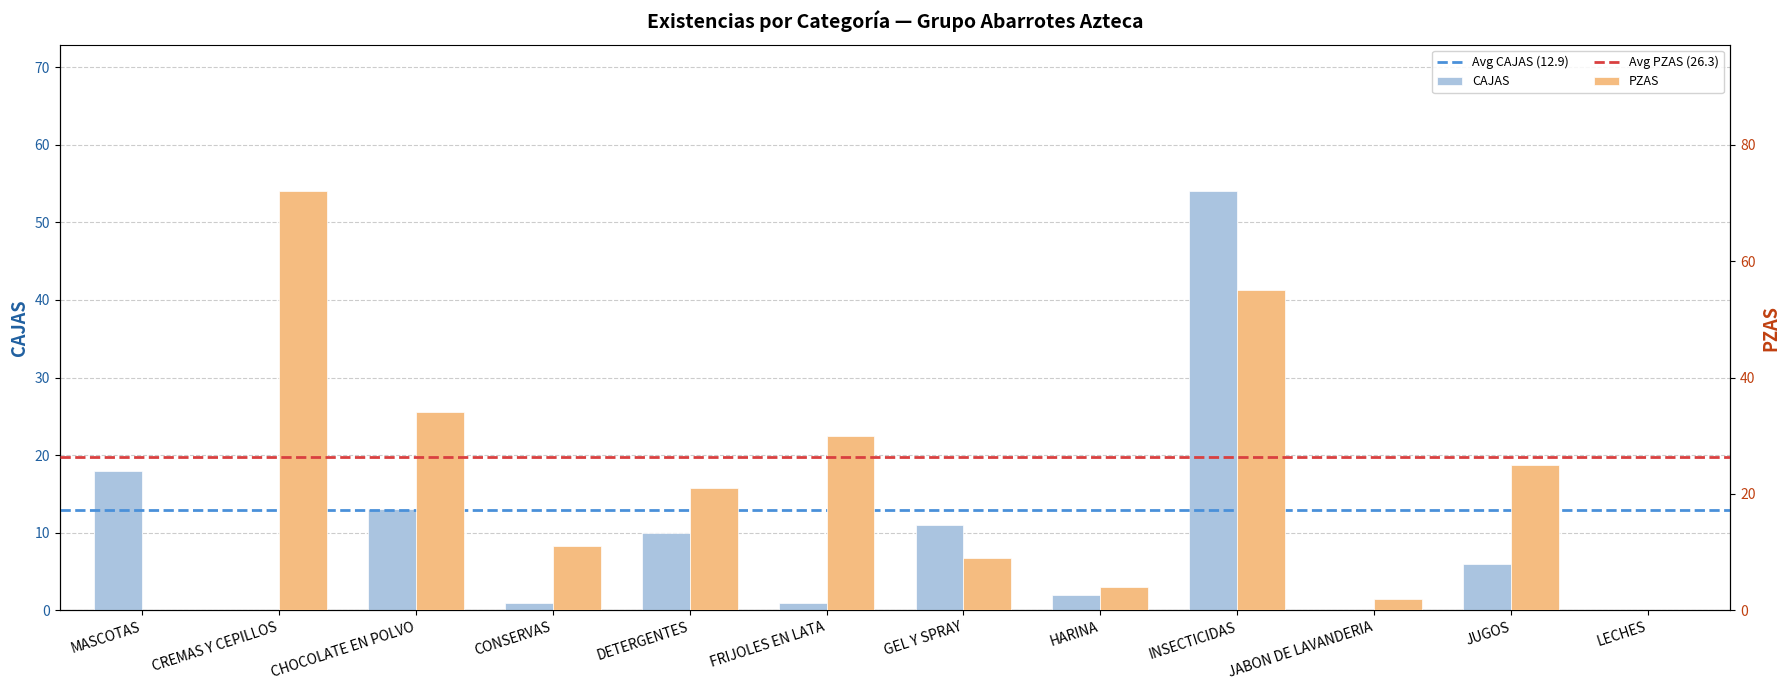

At which label does CAJAS reach its peak?

INSECTICIDAS